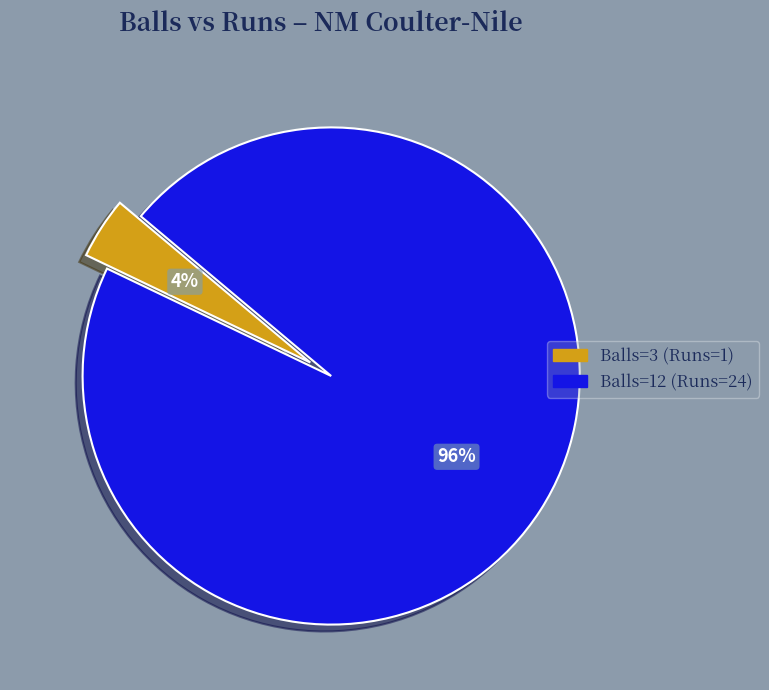

How many segments does this pie chart have?

2